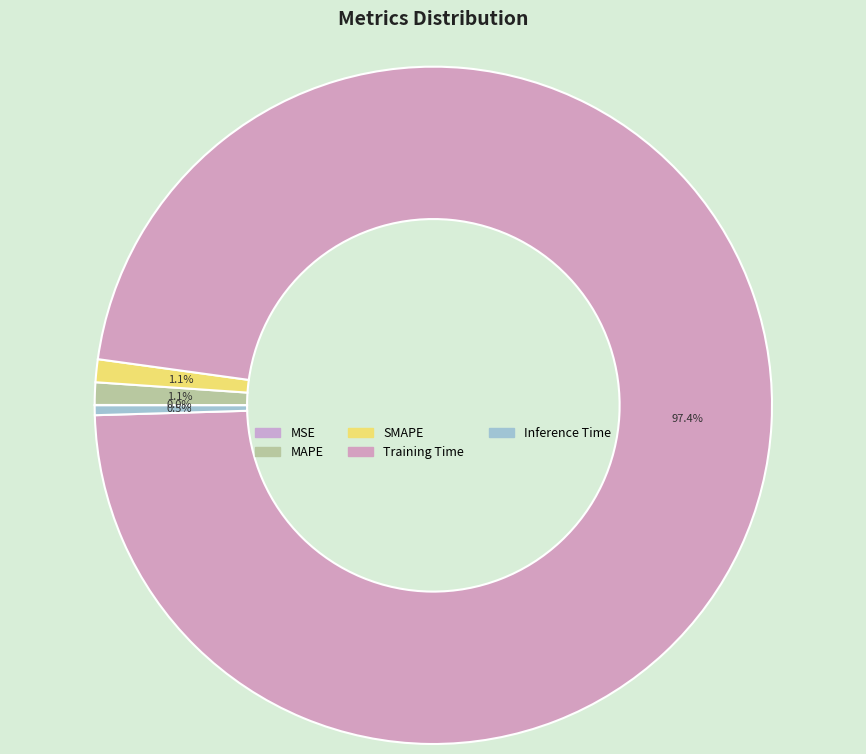

To the nearest percent, what percentage of the pie is SMAPE?

1%